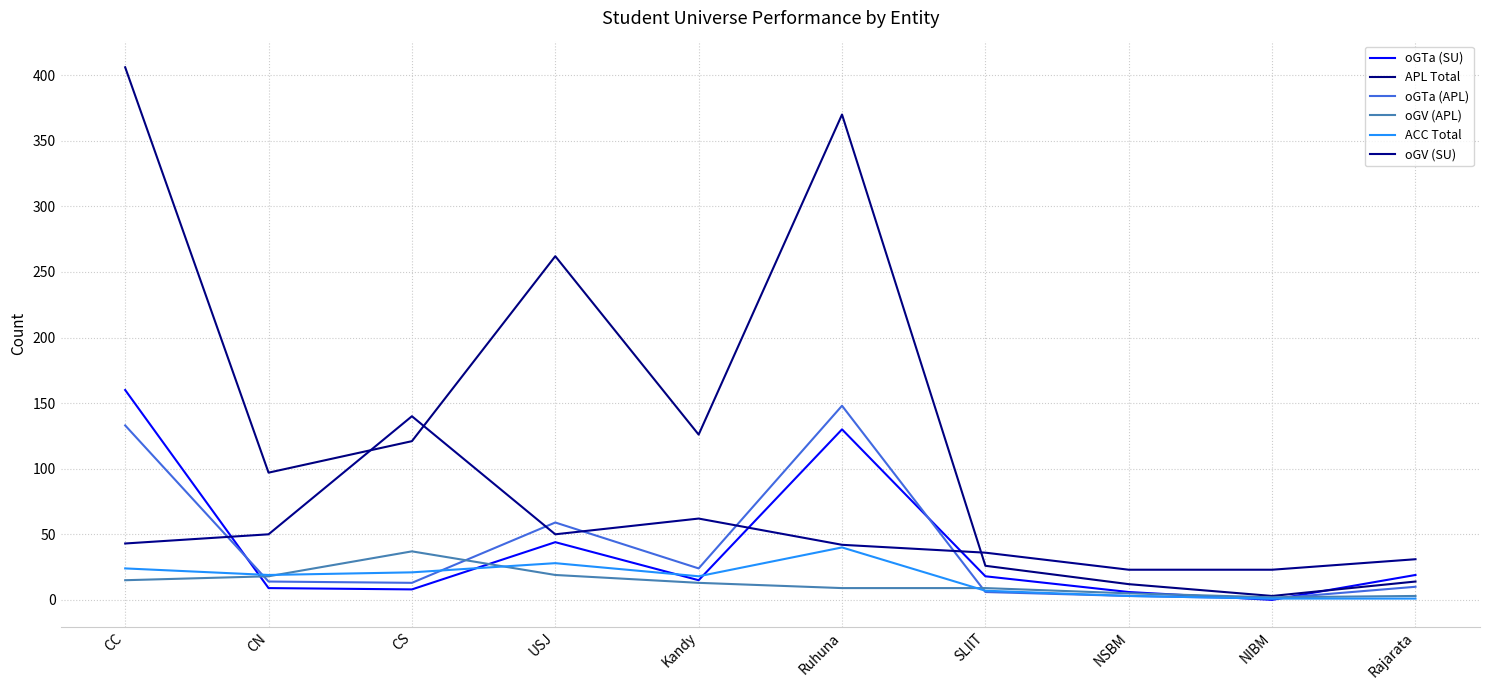

Reading left to right, extract all data points from this chart.

oGTa (SU): CC=160	CN=9	CS=8	USJ=44	Kandy=15	Ruhuna=130	SLIIT=18	NSBM=6	NIBM=0	Rajarata=19
APL Total: CC=406	CN=97	CS=121	USJ=262	Kandy=126	Ruhuna=370	SLIIT=26	NSBM=12	NIBM=3	Rajarata=14
oGTa (APL): CC=133	CN=14	CS=13	USJ=59	Kandy=24	Ruhuna=148	SLIIT=6	NSBM=3	NIBM=1	Rajarata=10
oGV (APL): CC=15	CN=18	CS=37	USJ=19	Kandy=13	Ruhuna=9	SLIIT=9	NSBM=5	NIBM=2	Rajarata=3
ACC Total: CC=24	CN=19	CS=21	USJ=28	Kandy=18	Ruhuna=40	SLIIT=7	NSBM=3	NIBM=1	Rajarata=1
oGV (SU): CC=43	CN=50	CS=140	USJ=50	Kandy=62	Ruhuna=42	SLIIT=36	NSBM=23	NIBM=23	Rajarata=31